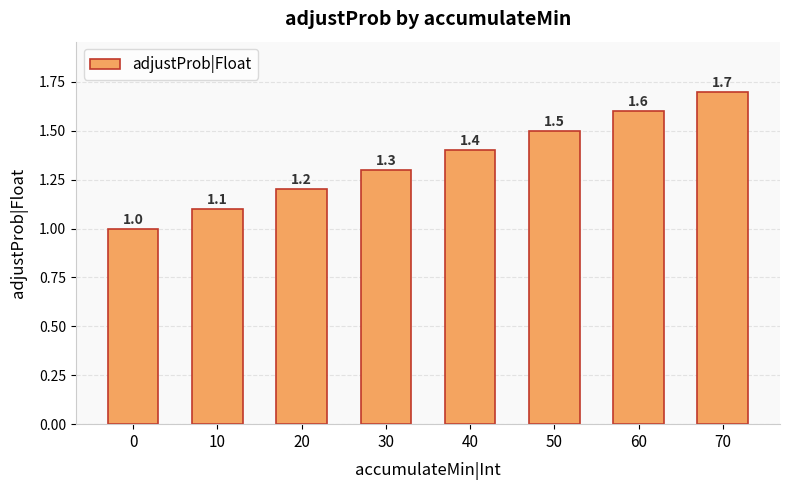

The value at 30 is 1.3. True or false?

True